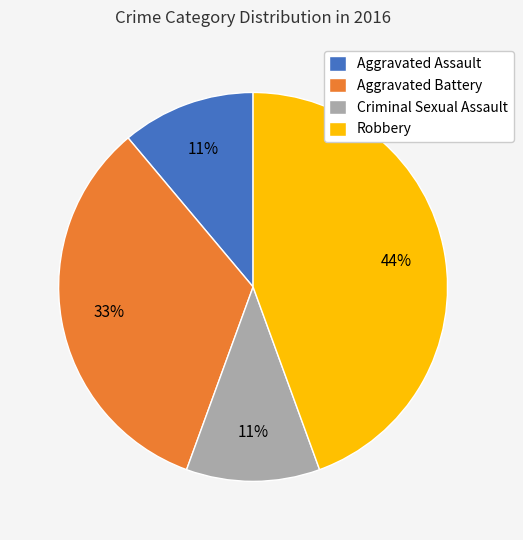

How many segments does this pie chart have?

4